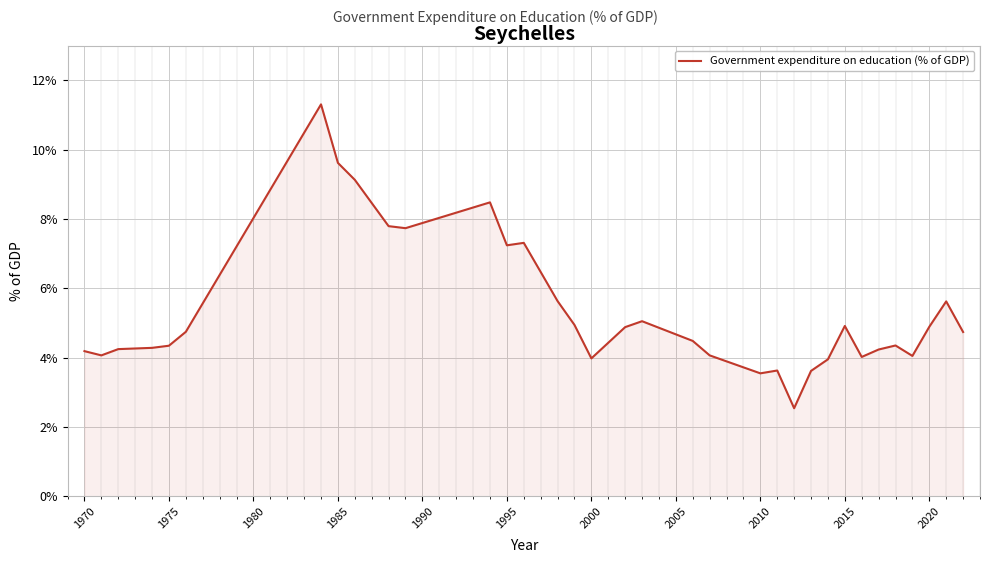

What is the minimum value shown in the chart?

2.5